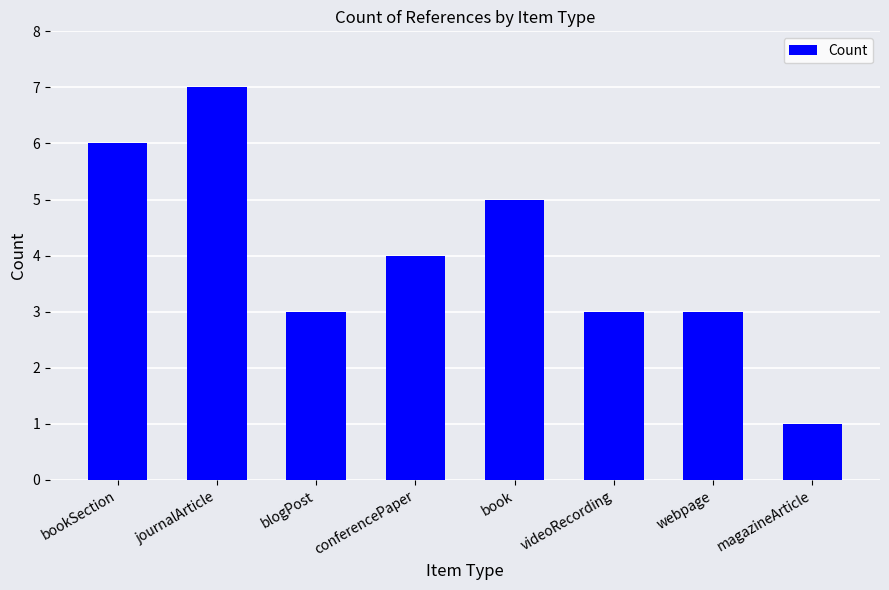

How many bars are there in total?

8